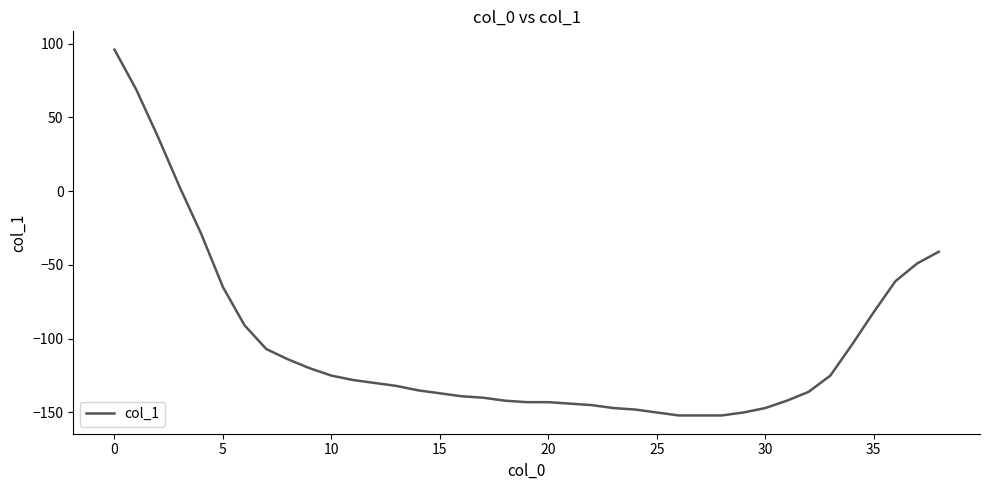

How many series are shown in this chart?

1